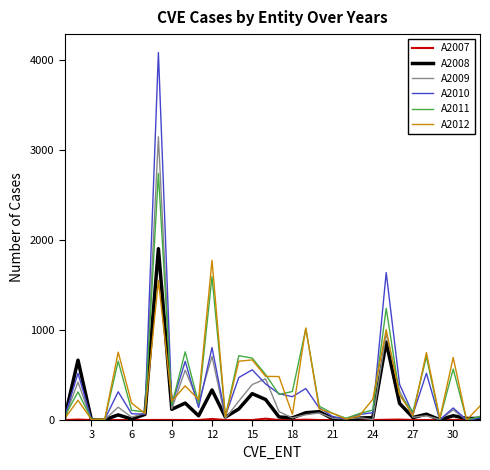

How many lines are shown in the chart?

6